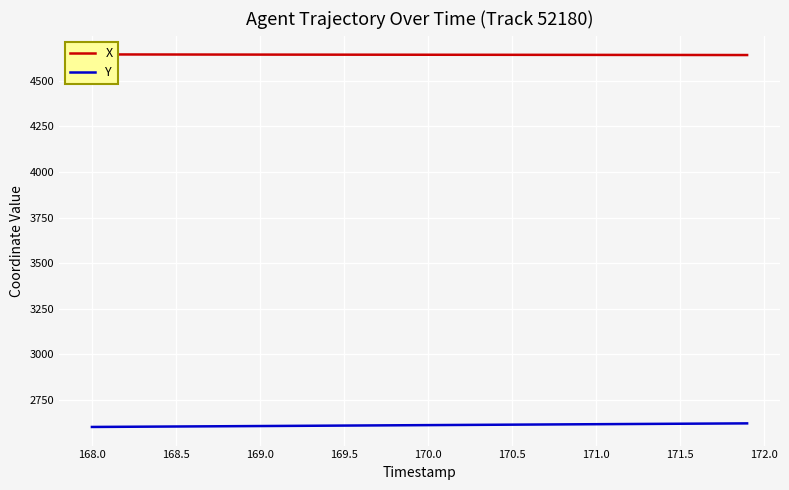

True or false: Y has a value of 2607.5 at 169.0.

True